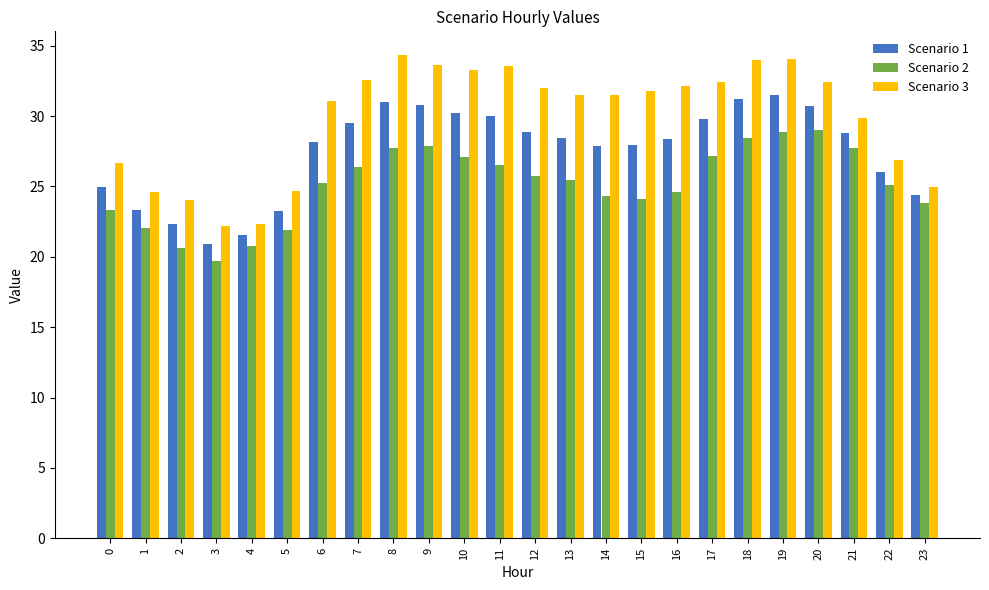

What is the difference between the maximum and second lowest values in the Scenario 2 series?

8.4